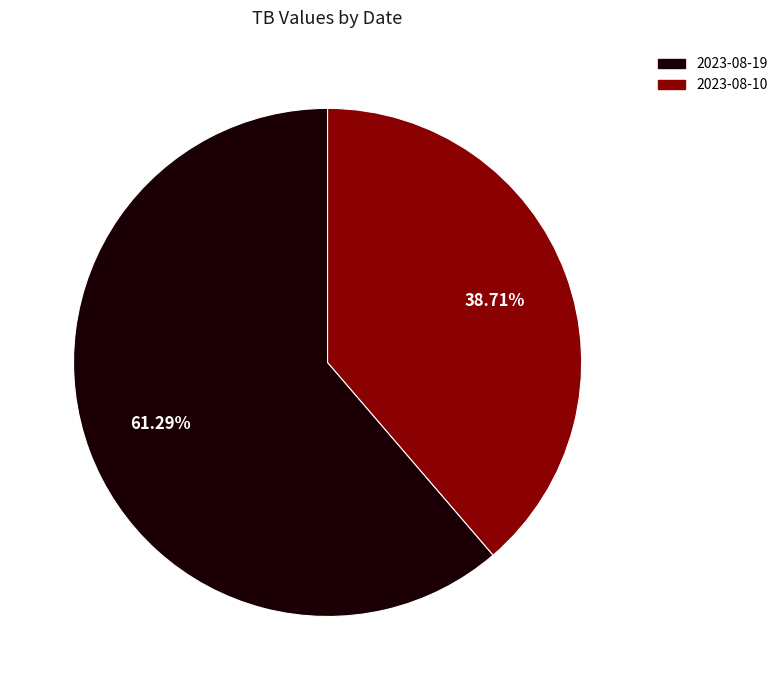

How many segments does this pie chart have?

2